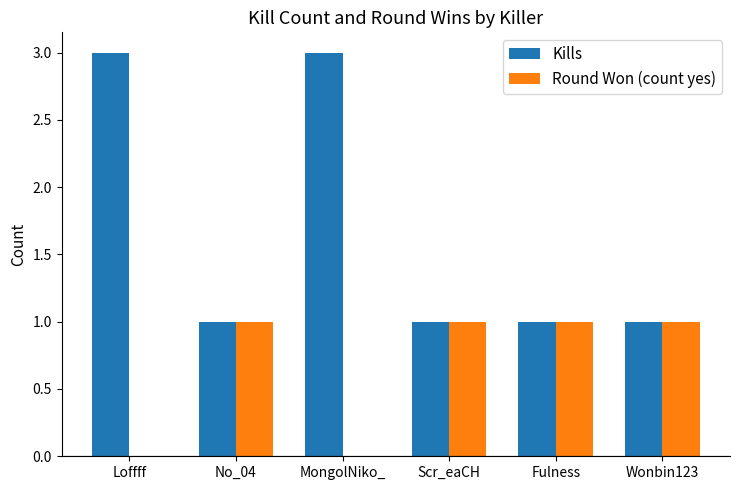

How many distinct data groups are displayed?

2